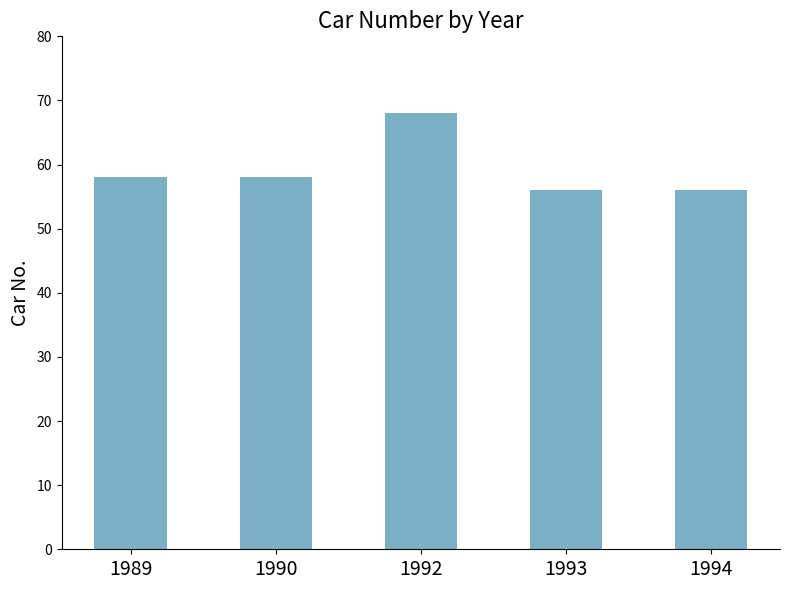

Between 1994 and 1989, which is larger?

1989